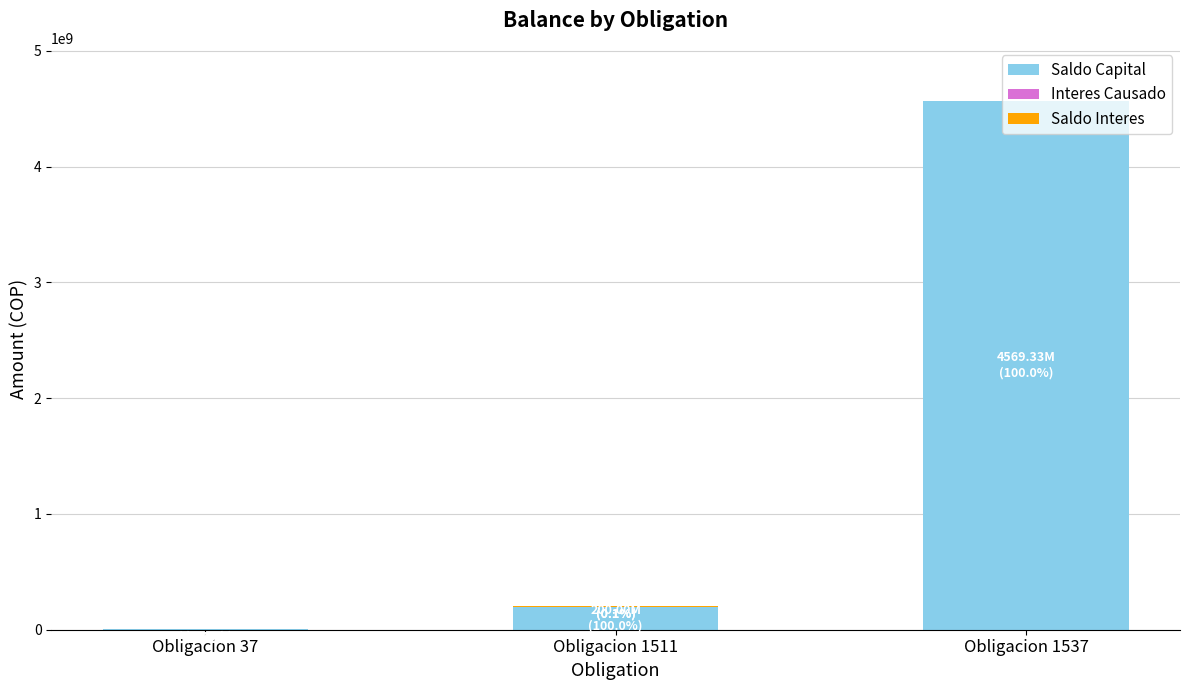

At which category is the sum across all series the highest?

Obligacion 1537